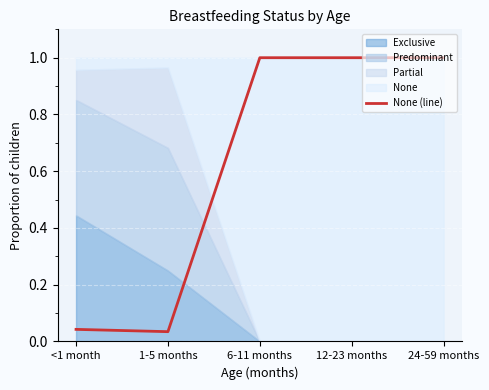

What is the greatest value displayed?

1.0